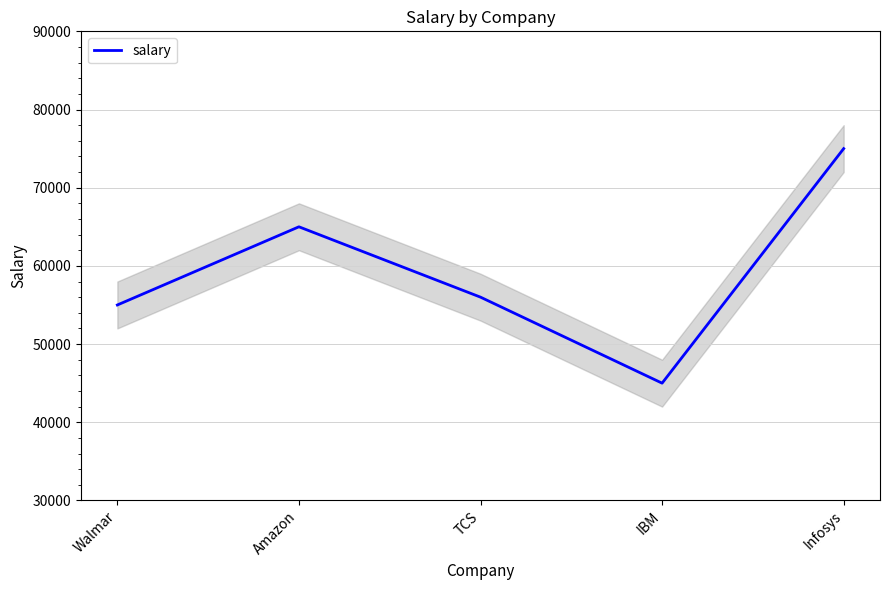

True or false: the data shows 75000 at Infosys.

True